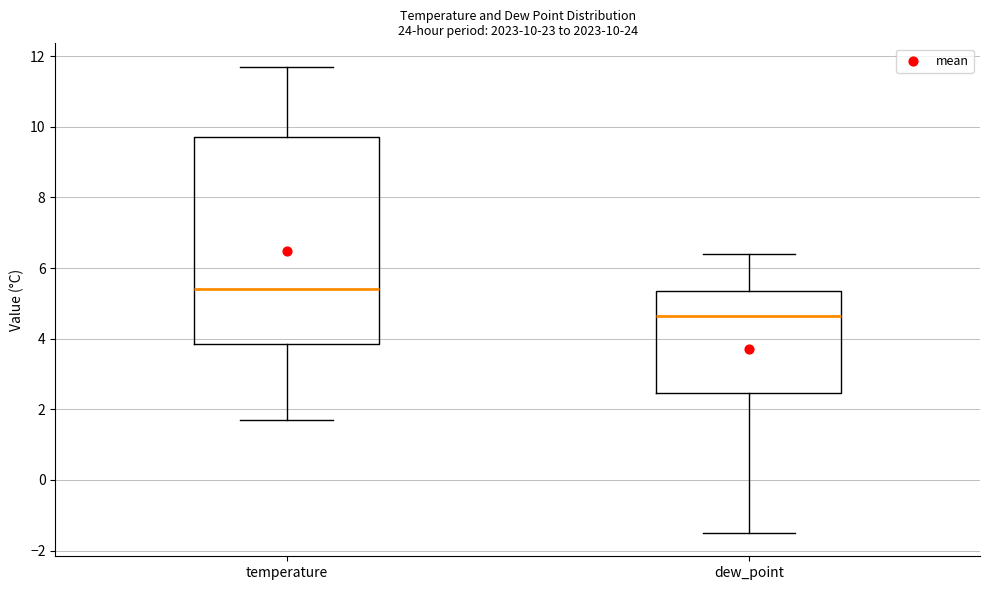

Which box is the tallest, from its lower edge to its upper edge?

temperature